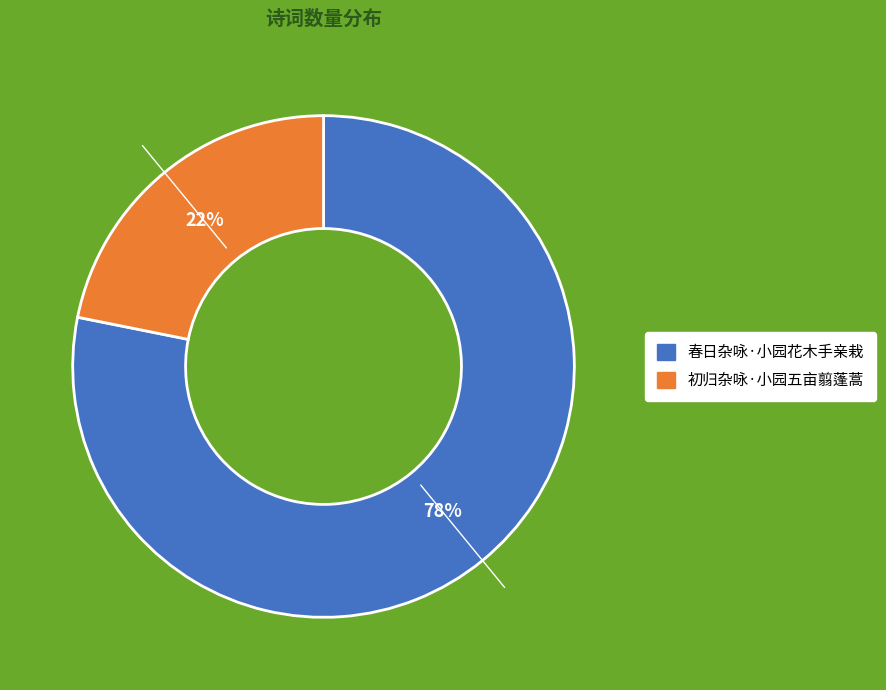

Do 初归杂咏·小园五亩翦蓬蒿 and 春日杂咏·小园花木手亲栽 together represent more than half of the pie?

Yes